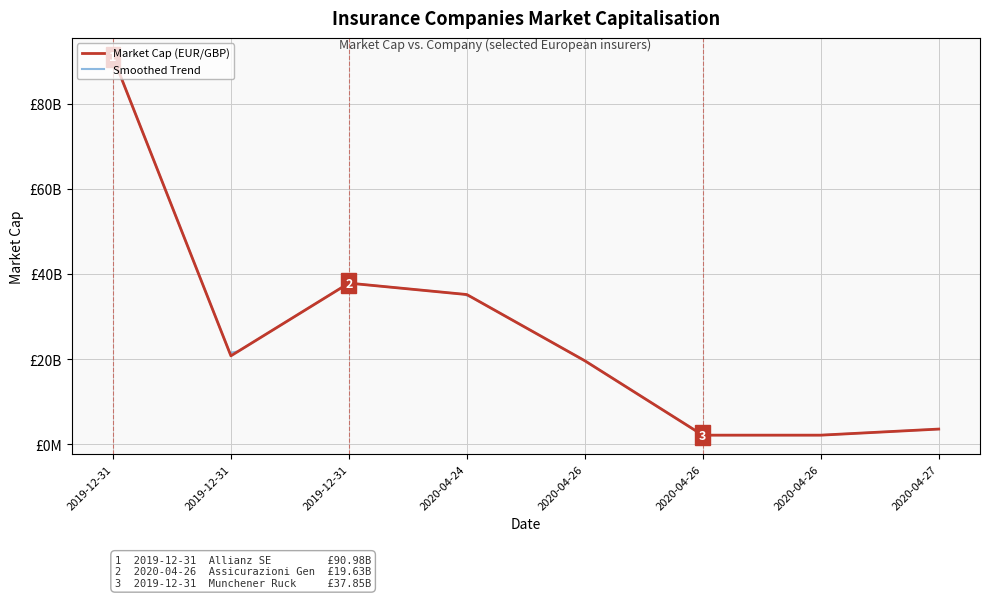

True or false: there are more than 0 points higher than both neighbors.

True